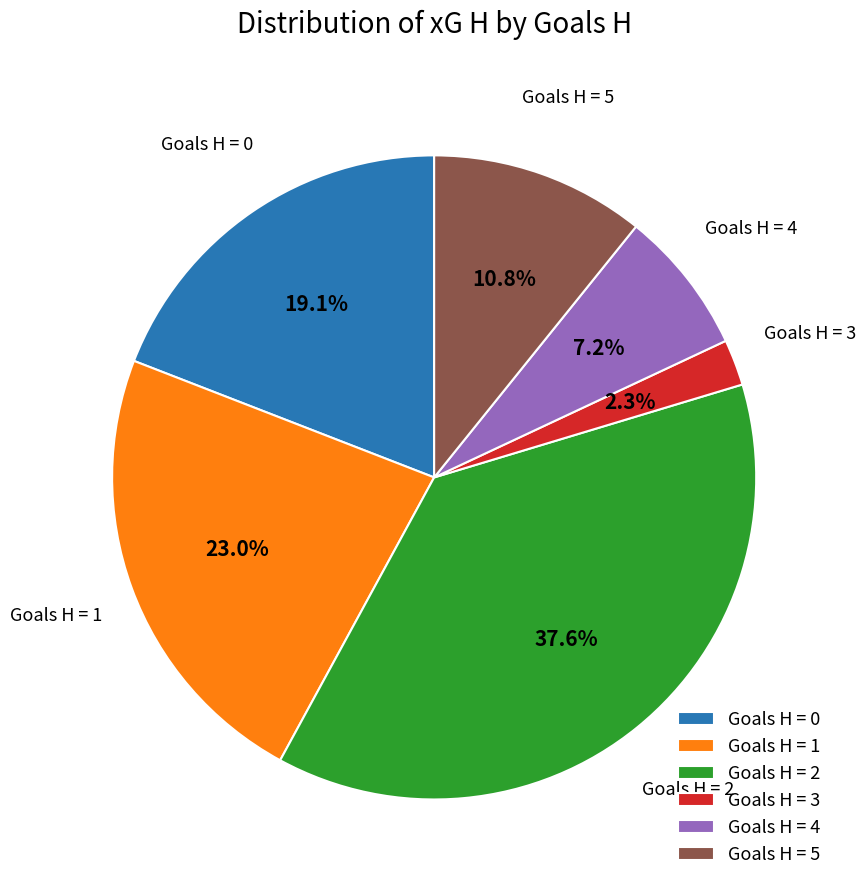

Rank the categories by value from highest to lowest.

Goals H = 2, Goals H = 1, Goals H = 0, Goals H = 5, Goals H = 4, Goals H = 3